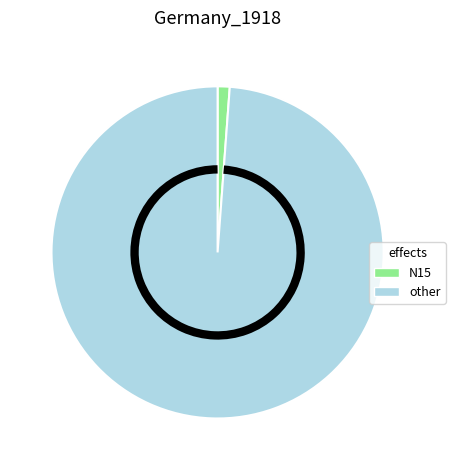

Rank the categories by value from highest to lowest.

other, N15